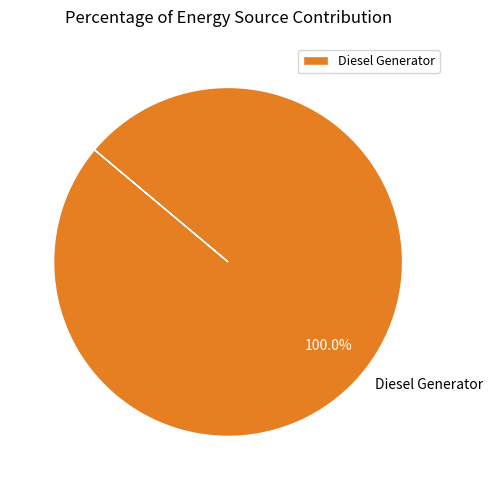

Rank the categories by value from lowest to highest.

Diesel Generator